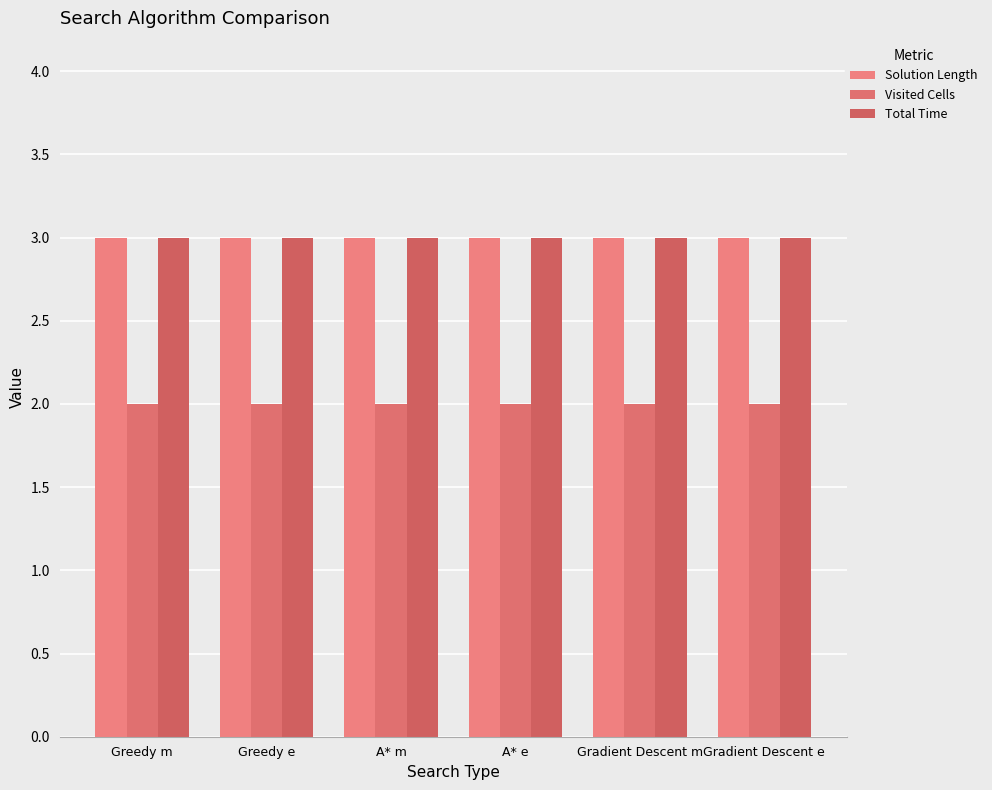

What is the sum of the Solution Length values at Gradient Descent e and Greedy e?

6